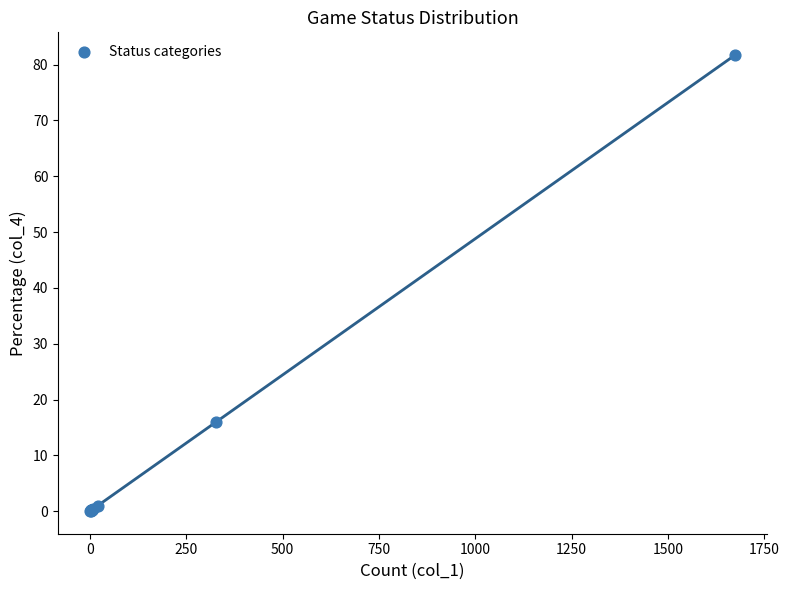

What Y value in the scatter plot is closest to 40?

16.0